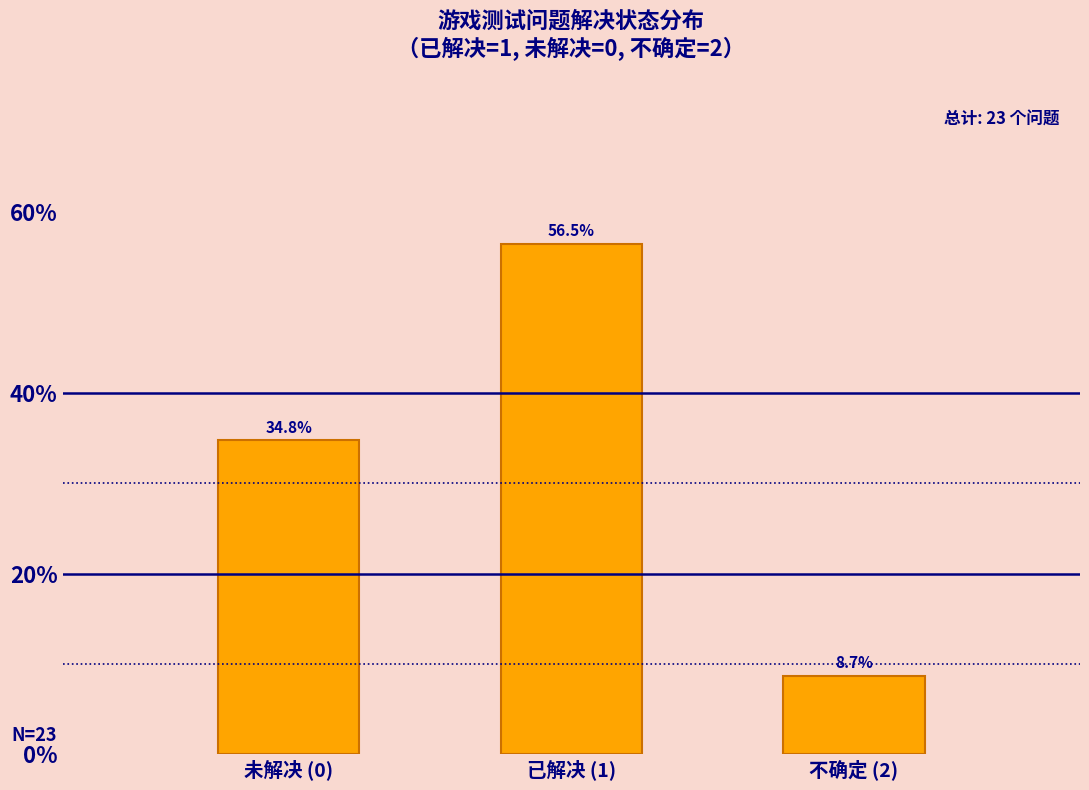

Reading left to right, transcribe all the data shown in this chart.

未解决 (0)=34.8	已解决 (1)=56.5	不确定 (2)=8.7